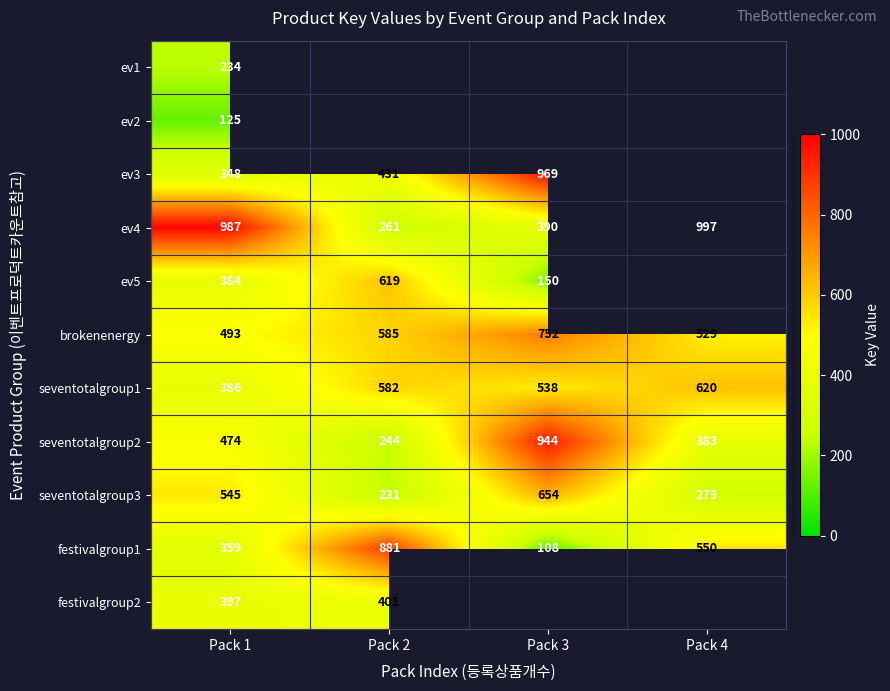

Which category has the lowest value across all series?

Pack 3